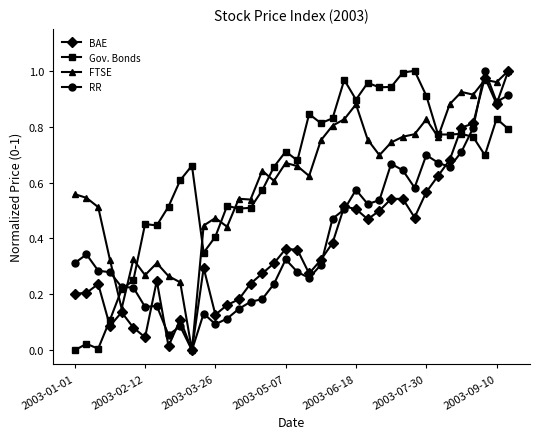

True or false: Gov. Bonds has more than 1 points higher than both neighbors.

True